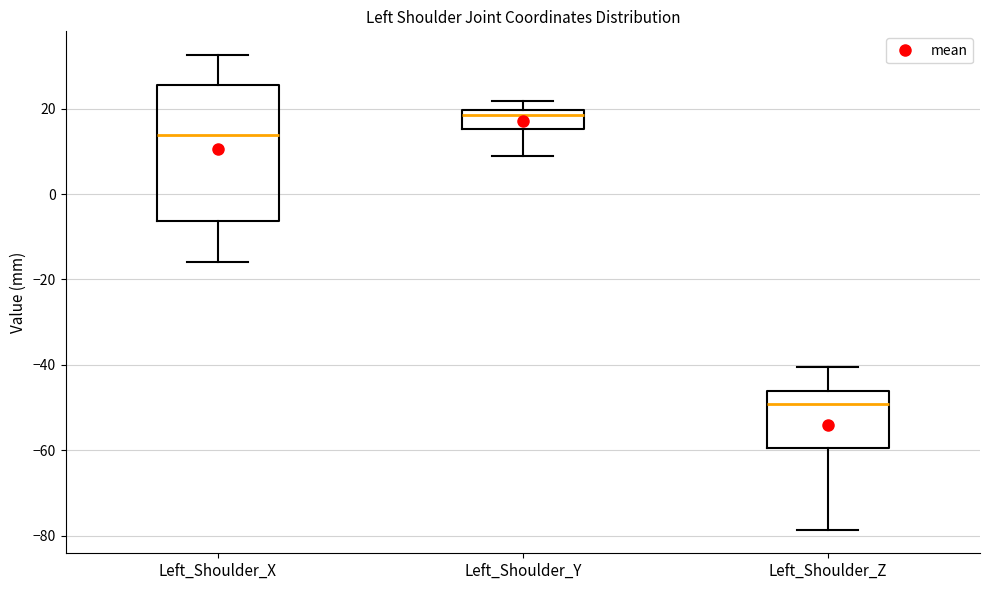

Reading left to right, transcribe this box plot: for each box, give where its median line is, the range the box spans, and where its two whiskers end, as read against the y-axis. The values are not printed on the chart, so give them approximately, as read against the axis.

Left_Shoulder_X: median 14, box -6 to 26, whiskers -16 to 32
Left_Shoulder_Y: median 18, box 16 to 20, whiskers 8 to 22
Left_Shoulder_Z: median -50, box -60 to -46, whiskers -78 to -40